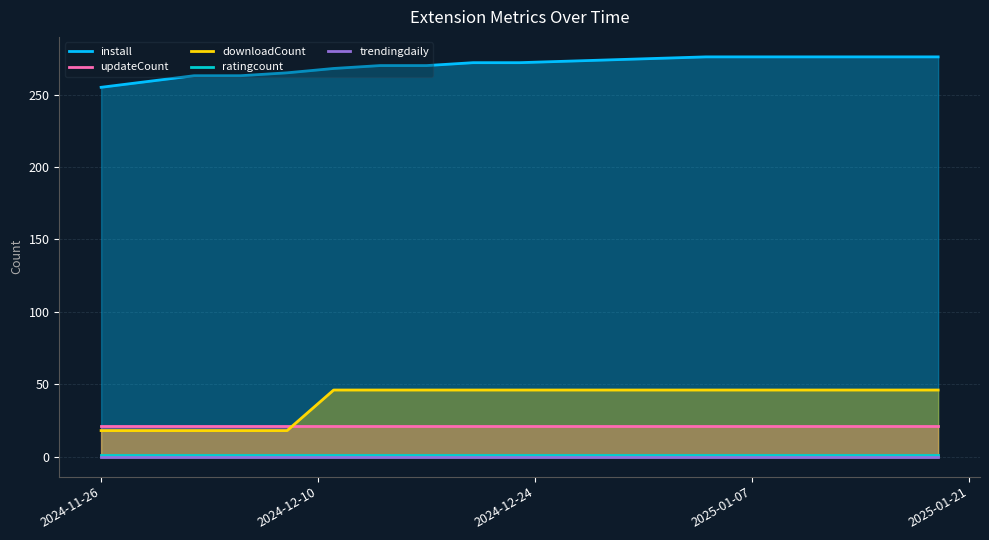

What is the lowest value of the updateCount series?

21